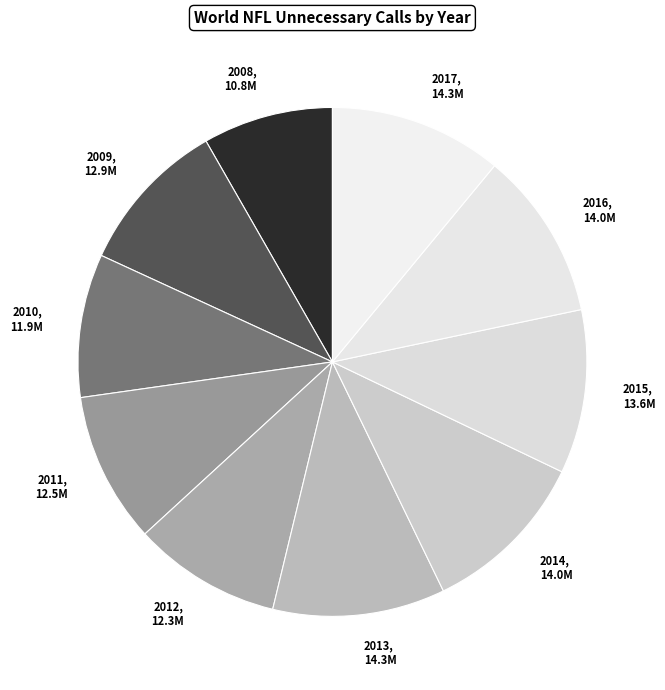

How many slices are in this pie chart?

10